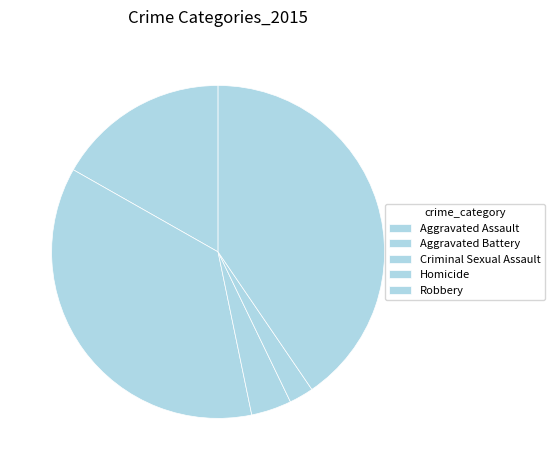

Which slice is the largest?

Robbery